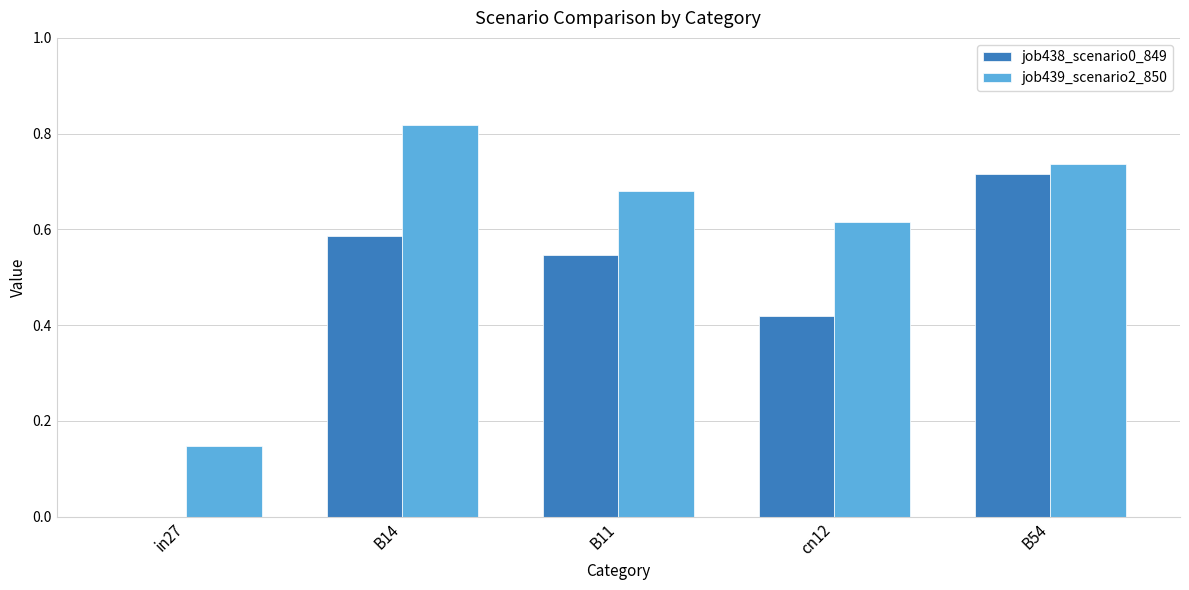

At which label does job438_scenario0_849 reach its peak?

B54